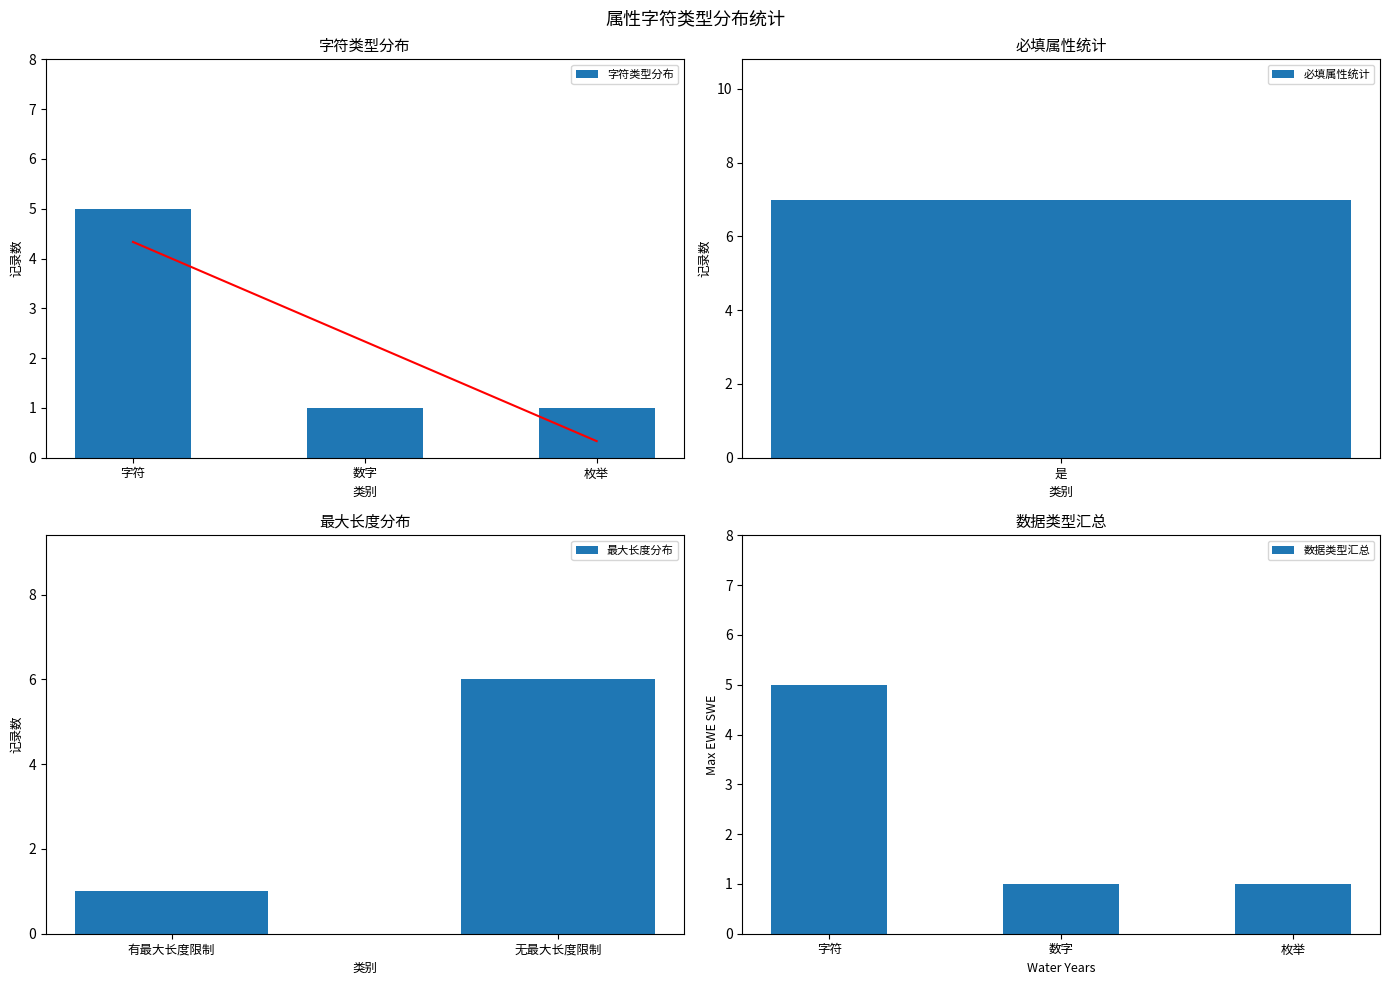

What is the minimum value shown in the chart?

1